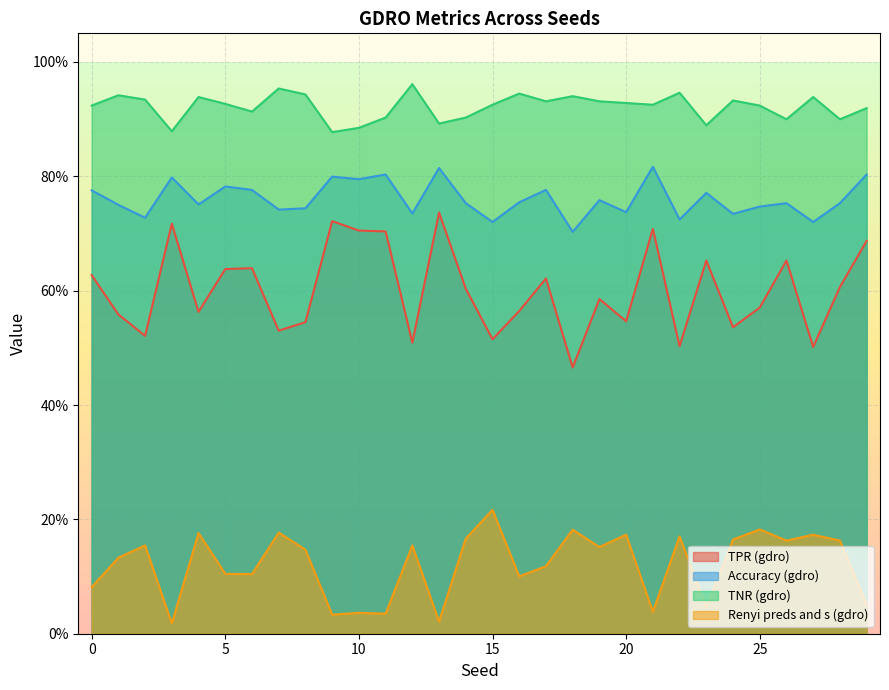

Between 11 and 24, which series saw the biggest shift?

TPR (gdro)